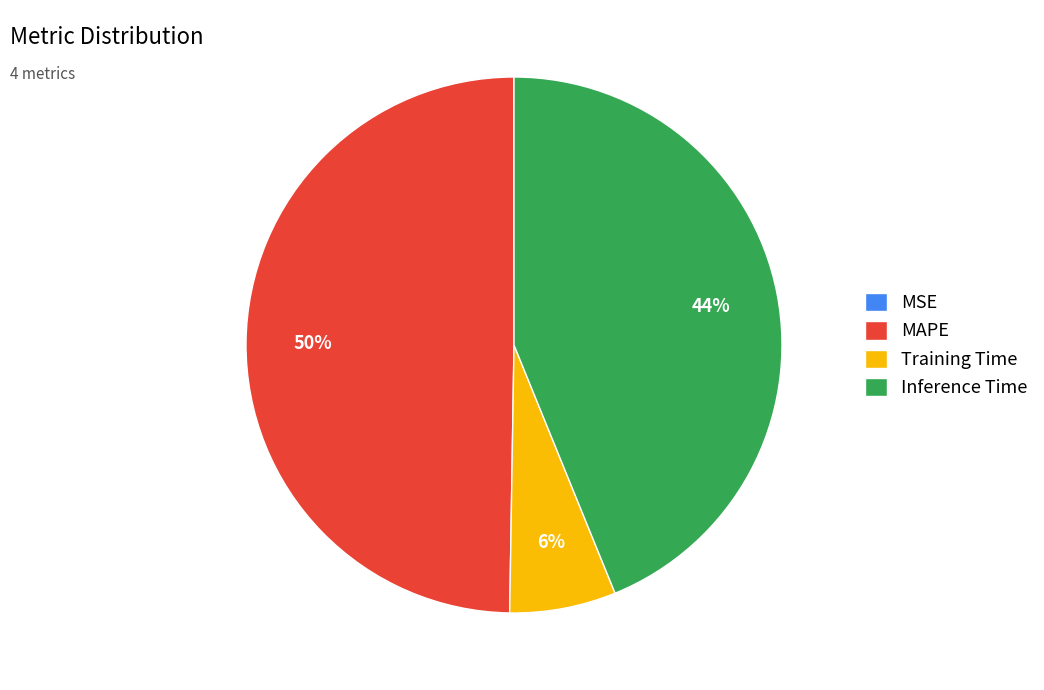

Which slice is the largest?

MAPE